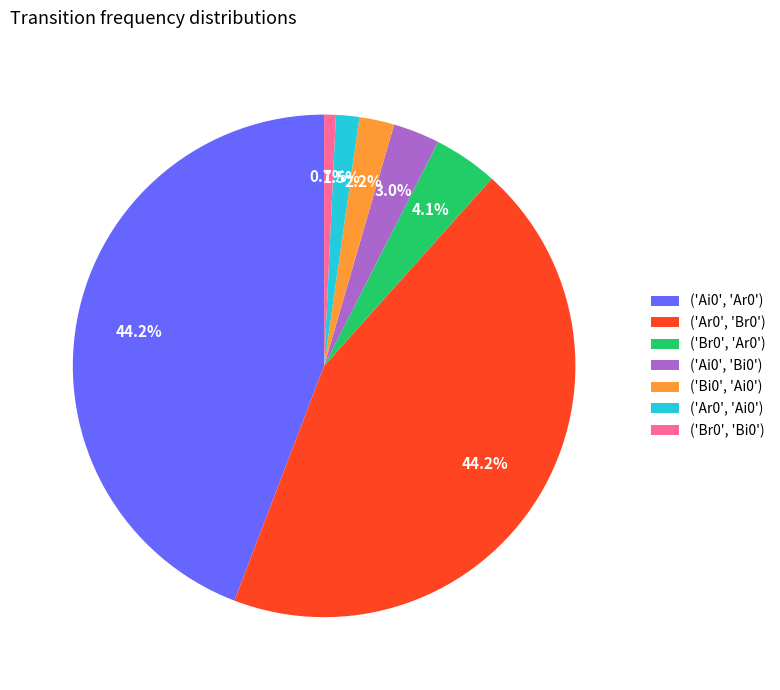

Is there any slice that represents more than half of the pie?

No